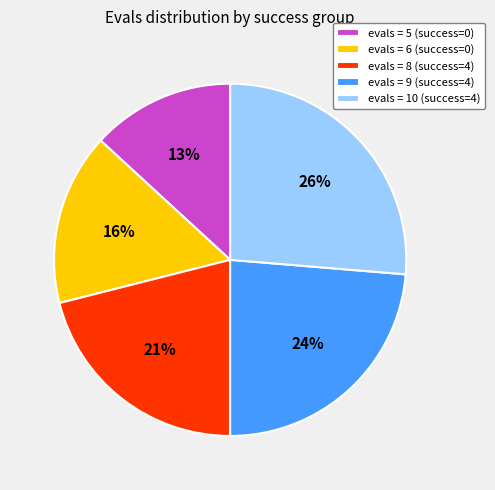

What is the largest slice in the pie chart?

evals = 10 (success=4)